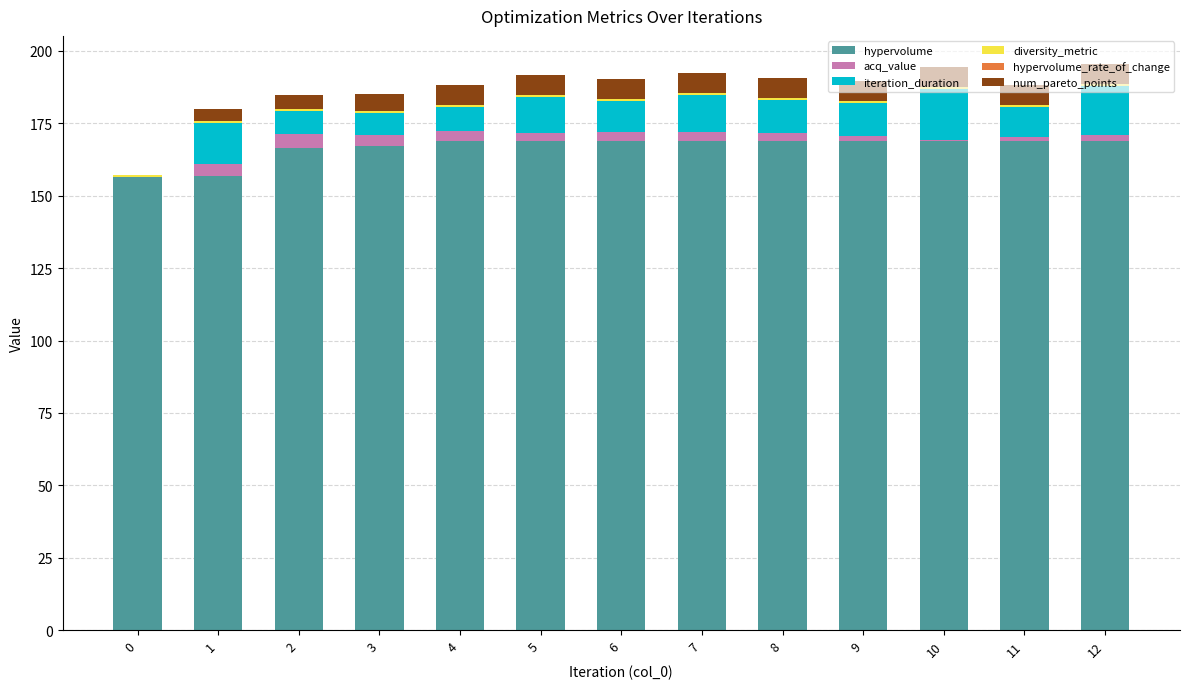

True or false: hypervolume has a value of 168.9 at 11.

True